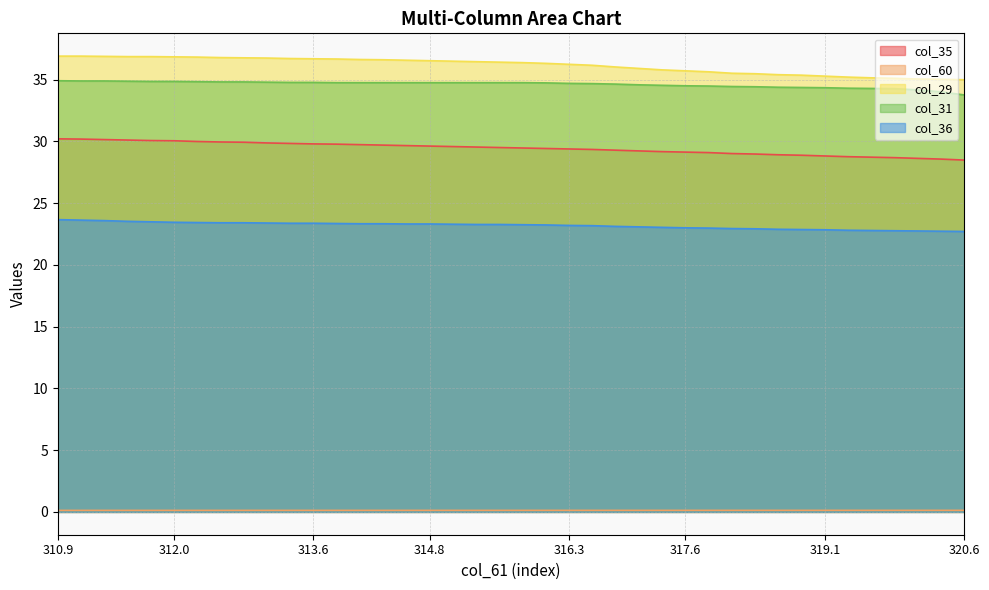

True or false: col_36 has more than 1 interior local peaks.

False